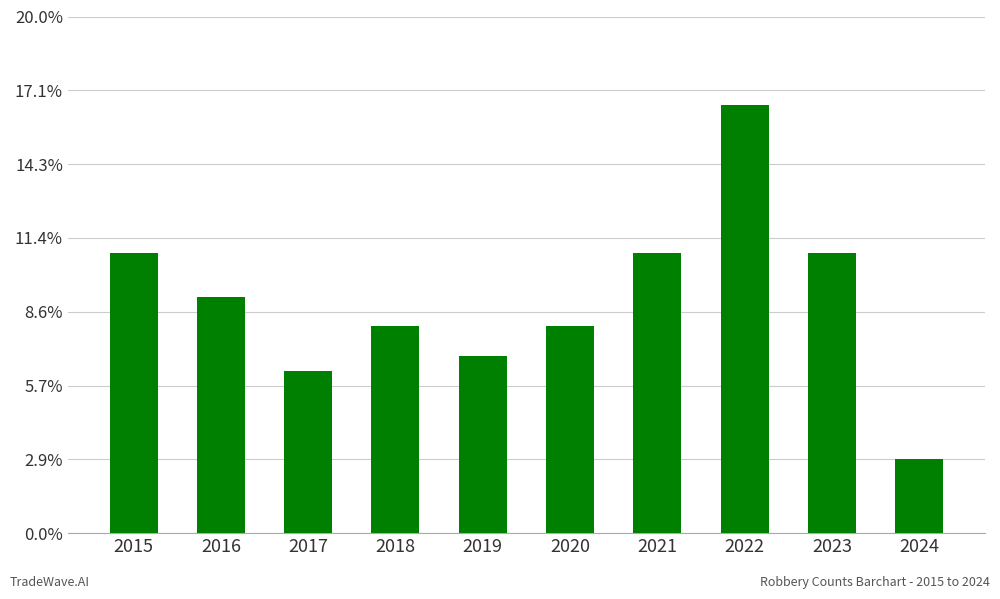

The chart shows a value of 29 at 2022. True or false?

True